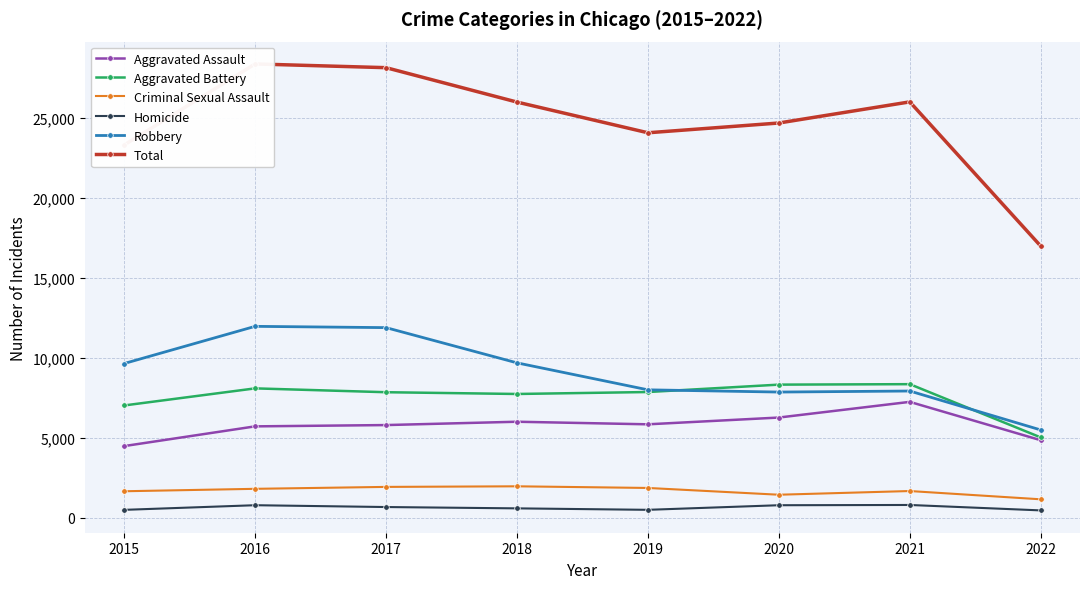

Between 2018 and 2015, which is larger?

2018